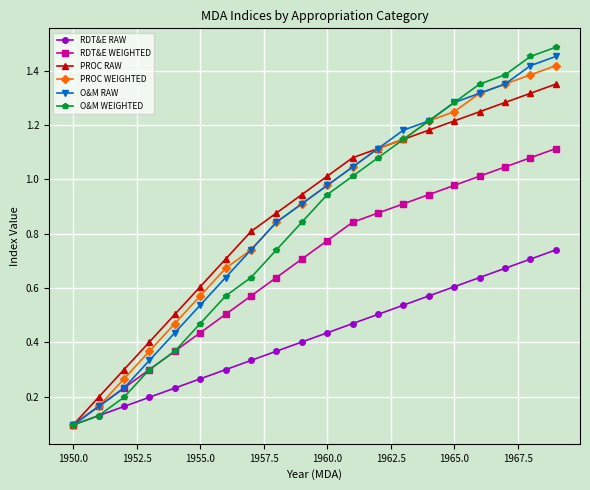

True or false: PROC WEIGHTED has more than 2 interior local peaks.

False